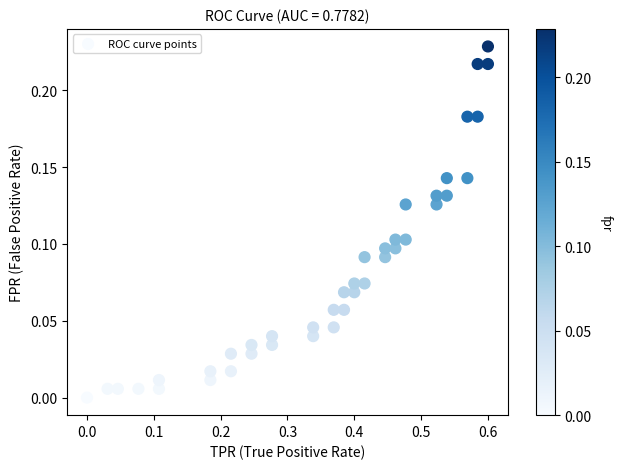

What is the range of X values (max minus min)?

0.6